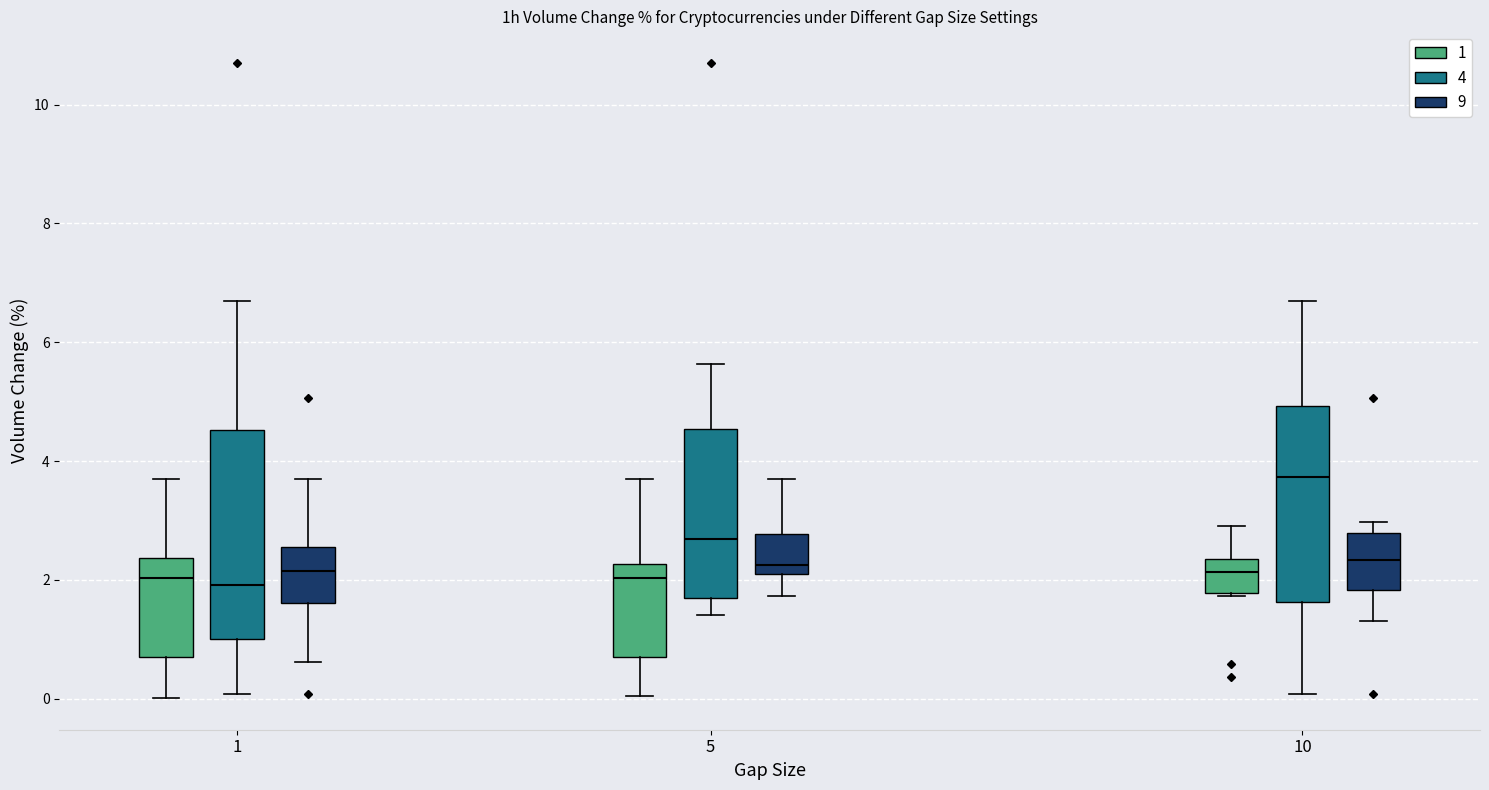

Reading left to right, transcribe this box plot: for each box, give where its median line is, the range the box spans, and where its two whiskers end, as read against the y-axis. The values are not printed on the chart, so give them approximately, as read against the axis.

1 (1): median 2.0, box 0.6 to 2.4, whiskers 0.0 to 3.8
1 (4): median 2.0, box 1.0 to 4.6, whiskers 0.0 to 6.8
1 (9): median 2.2, box 1.6 to 2.6, whiskers 0.6 to 3.8
5 (1): median 2.0, box 0.8 to 2.2, whiskers 0.0 to 3.8
5 (4): median 2.6, box 1.6 to 4.6, whiskers 1.4 to 5.6
5 (9): median 2.2 (just above the box's lower edge), box 2.2 to 2.8, whiskers 1.8 to 3.8
10 (1): median 2.2, box 1.8 to 2.4, whiskers 1.8 (just below the box's lower edge) to 3.0
10 (4): median 3.8, box 1.6 to 5.0, whiskers 0.0 to 6.8
10 (9): median 2.4, box 1.8 to 2.8, whiskers 1.4 to 3.0